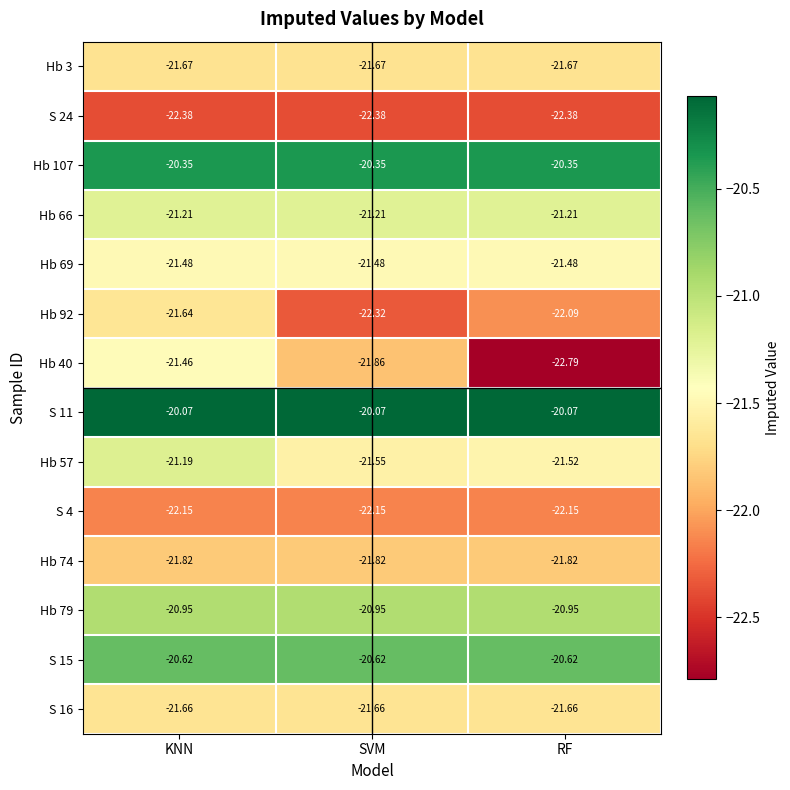

At which label is Hb 92 closest to -21?

KNN